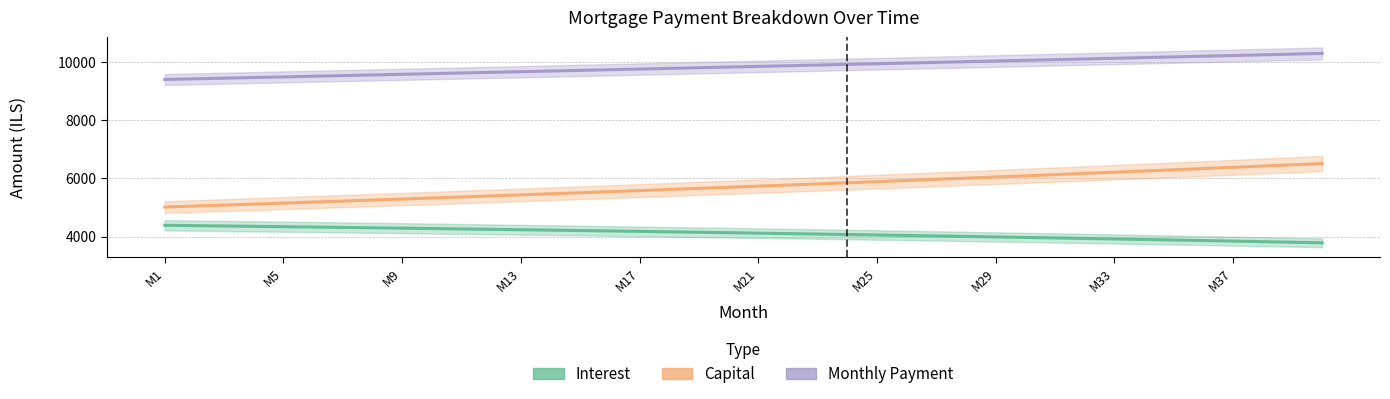

What is the average value of the Monthly Payment series?

9837.2